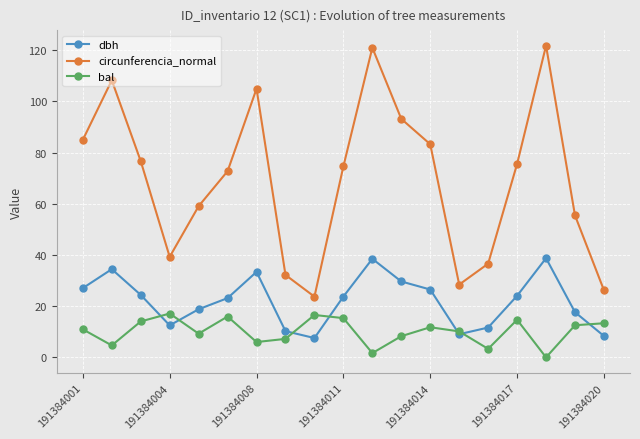

Rank the series by their maximum value, from lowest to highest.

bal, dbh, circunferencia_normal